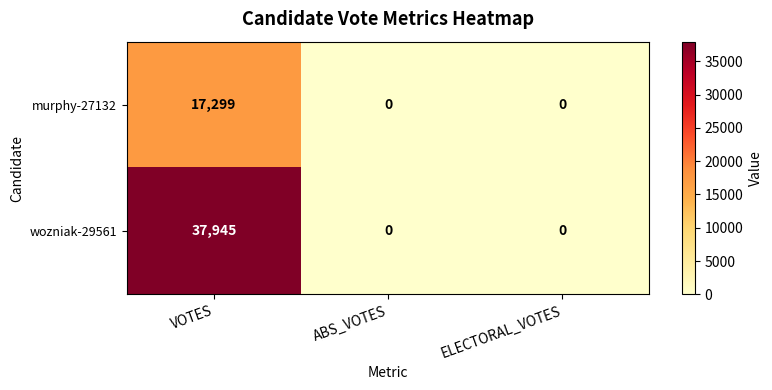

Rank the series by their maximum value, from highest to lowest.

wozniak-29561, murphy-27132